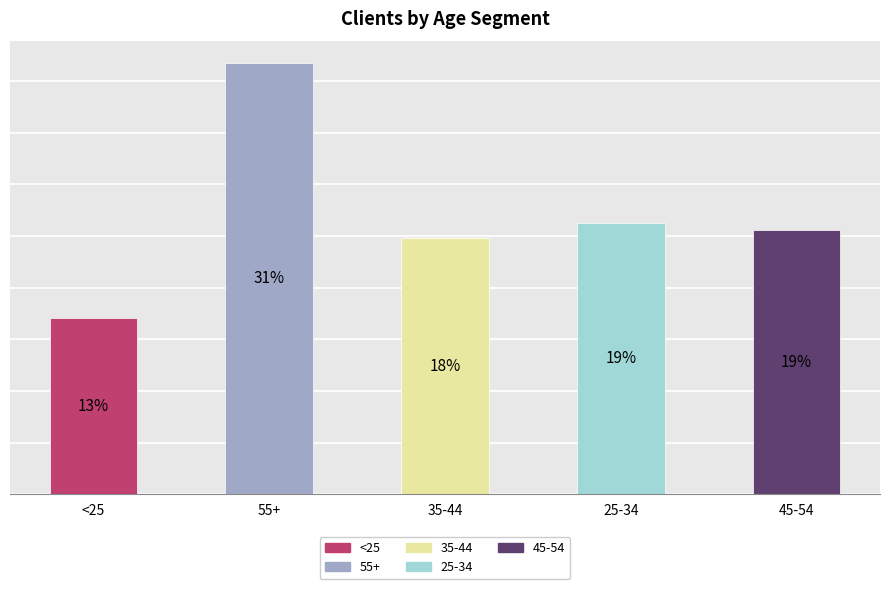

List the labels in order of value, largest first.

55+, 25-34, 45-54, 35-44, <25